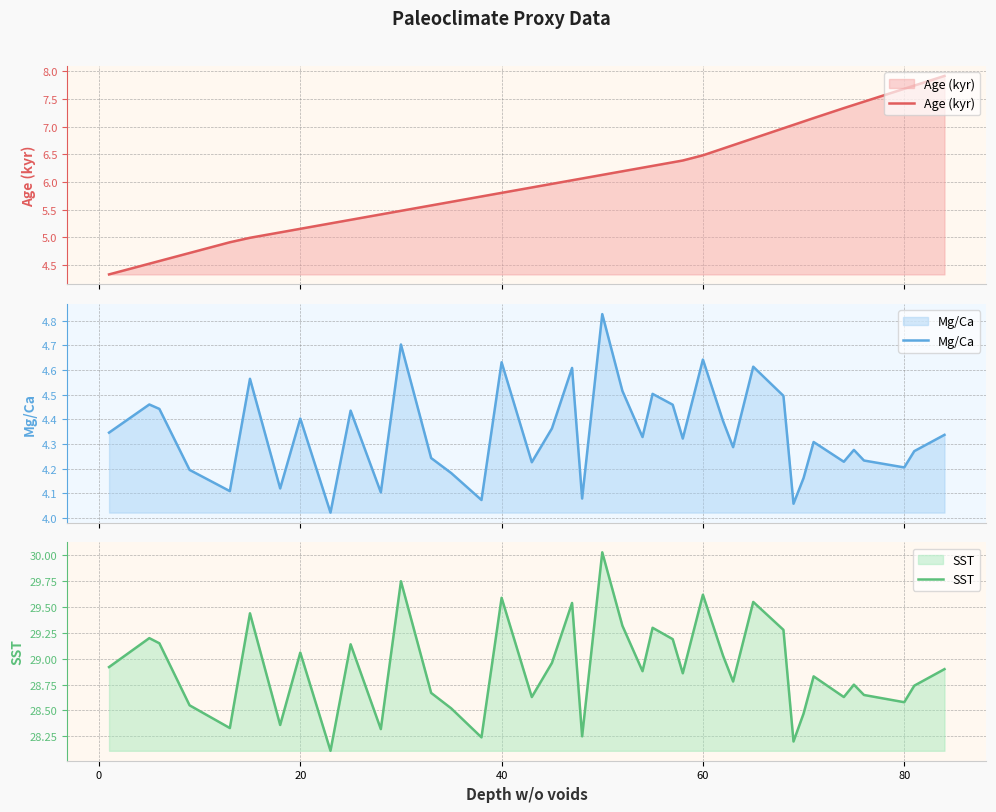

Reading right to left, what are all the values shown in this chart?

Age (kyr): 7.9	7.7	7.7	7.4	7.4	7.3	7.2	7.1	7.0	7.0	6.8	6.7	6.6	6.5	6.4	6.4	6.3	6.3	6.2	6.1	6.1	6.0	6.0	5.9	5.8	5.7	5.6	5.6	5.5	5.4	5.3	5.3	5.2	5.1	5.0	4.9	4.7	4.6	4.5	4.3
Mg/Ca: 4.3	4.3	4.2	4.2	4.3	4.2	4.3	4.2	4.1	4.5	4.6	4.3	4.4	4.6	4.3	4.5	4.5	4.3	4.5	4.8	4.1	4.6	4.4	4.2	4.6	4.1	4.2	4.2	4.7	4.1	4.4	4.0	4.4	4.1	4.6	4.1	4.2	4.4	4.5	4.3
SST: 28.9	28.7	28.6	28.6	28.8	28.6	28.8	28.5	28.2	29.3	29.6	28.8	29.0	29.6	28.9	29.2	29.3	28.9	29.3	30.0	28.2	29.5	29.0	28.6	29.6	28.2	28.5	28.7	29.8	28.3	29.1	28.1	29.1	28.4	29.4	28.3	28.6	29.1	29.2	28.9